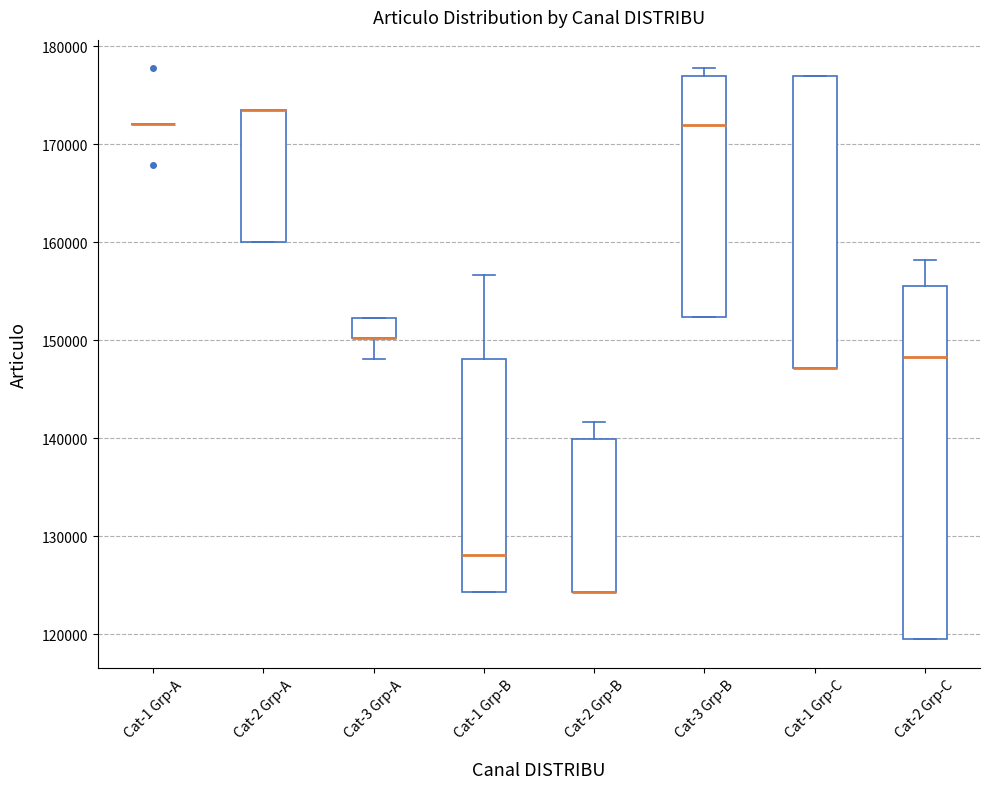

Where does the median line of the box for Cat-3 Grp-B sit on the y-axis? The values are not printed on the chart, so give them approximately, as read against the axis.

172000